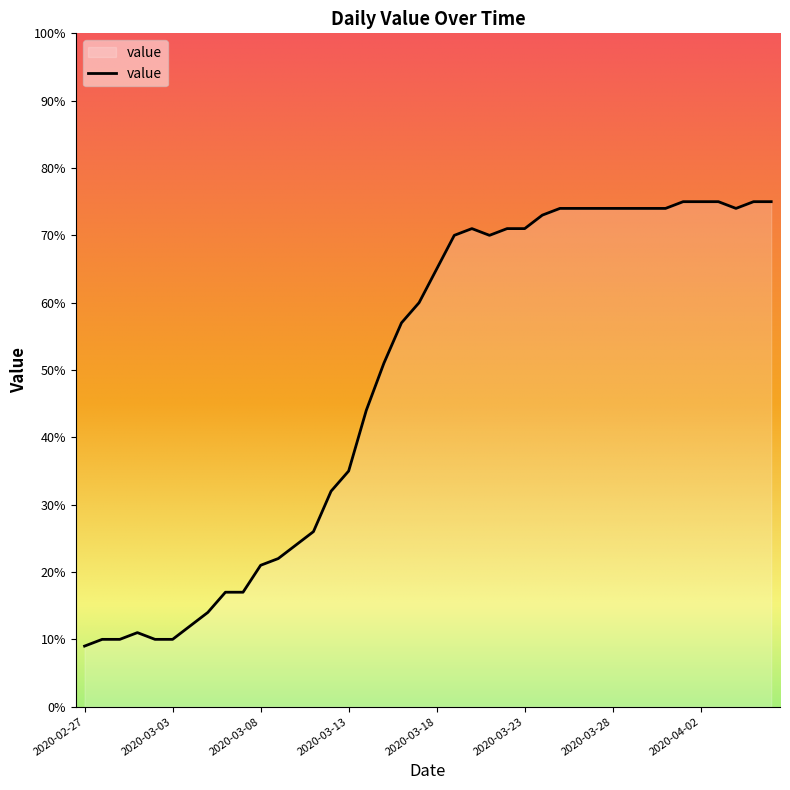

What is the greatest value displayed?

75